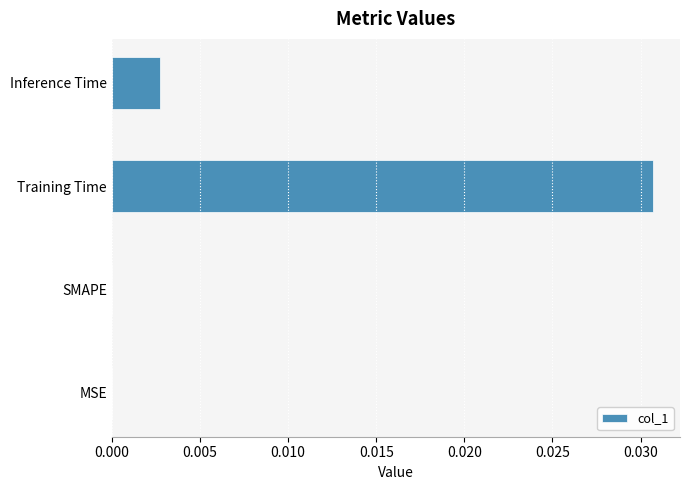

Which label corresponds to the largest value in the chart?

Training Time